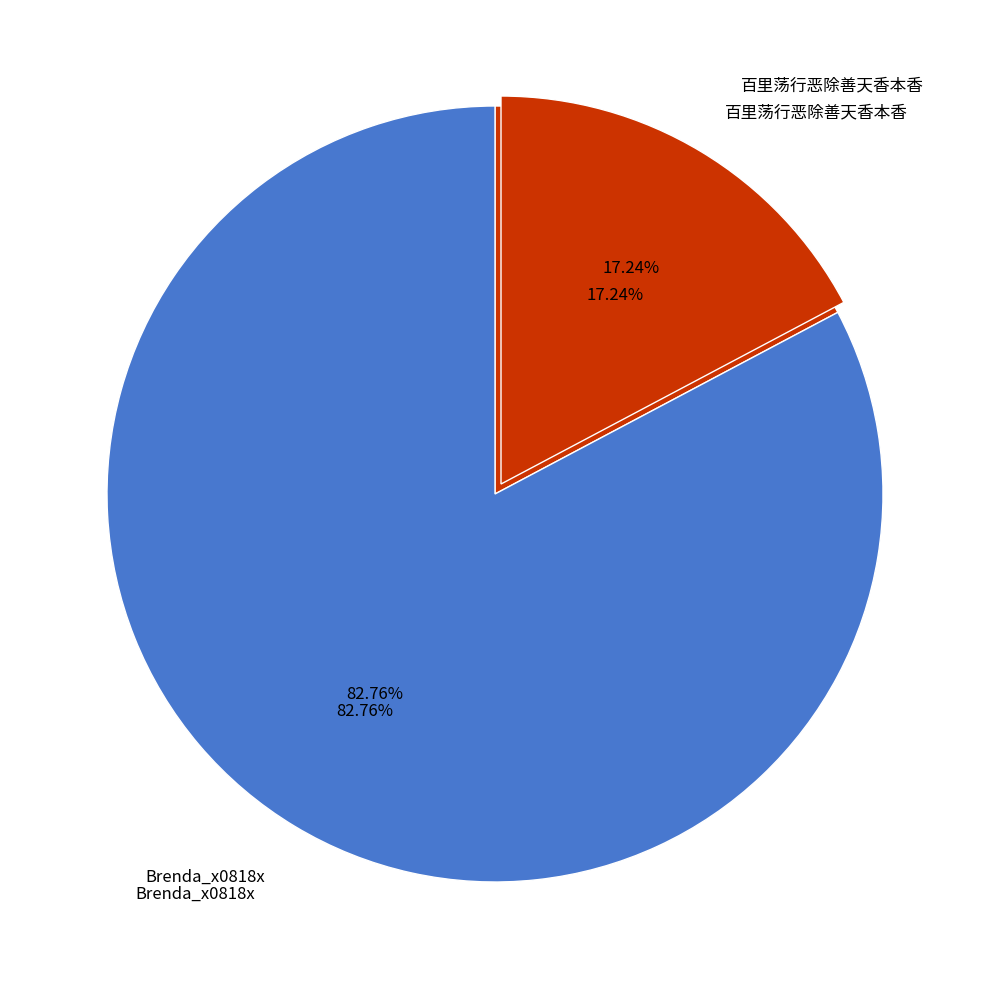

What is the change in value from Brenda_x0818x to 百里荡行恶除善天香本香?

-3993837225